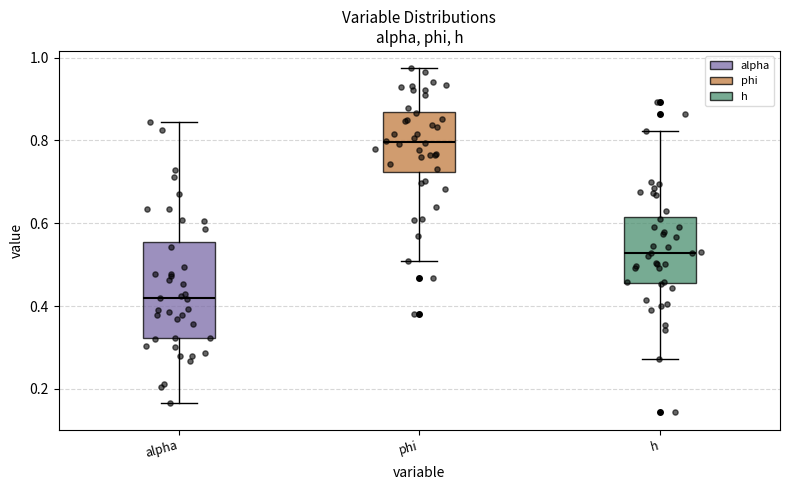

Comparing the boxes themselves (not the whiskers), which one is the tallest?

alpha